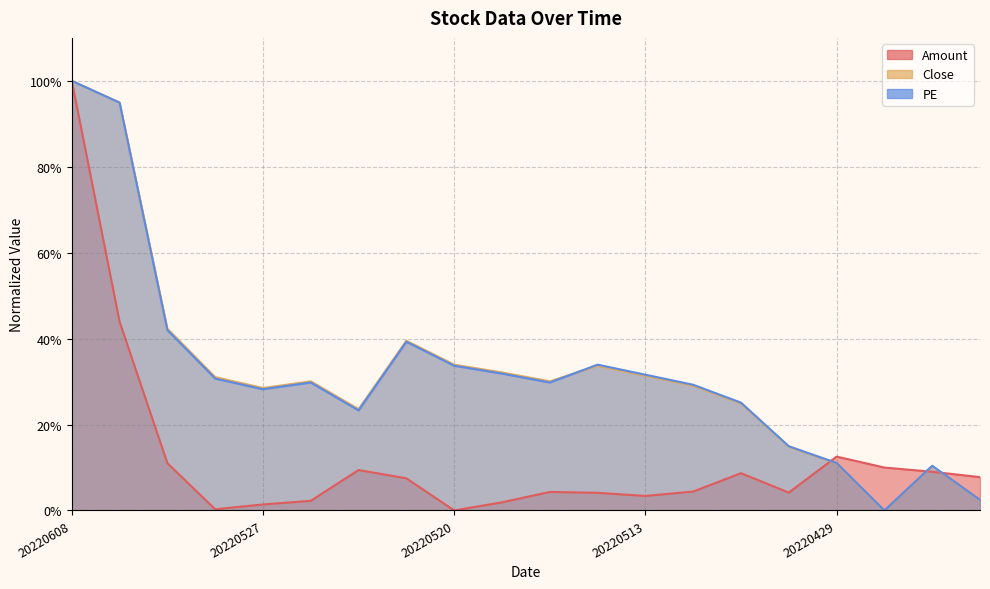

How many times do Amount and Close cross each other?

3